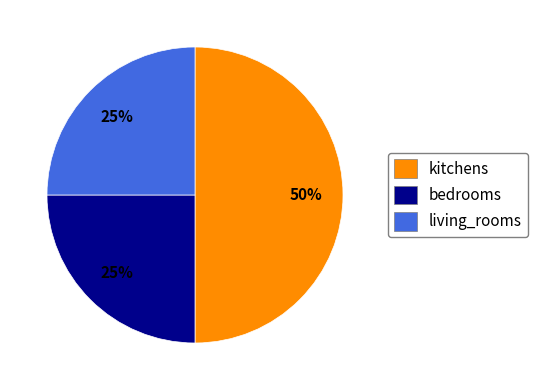

True or false: living_rooms accounts for 25% of the total.

True